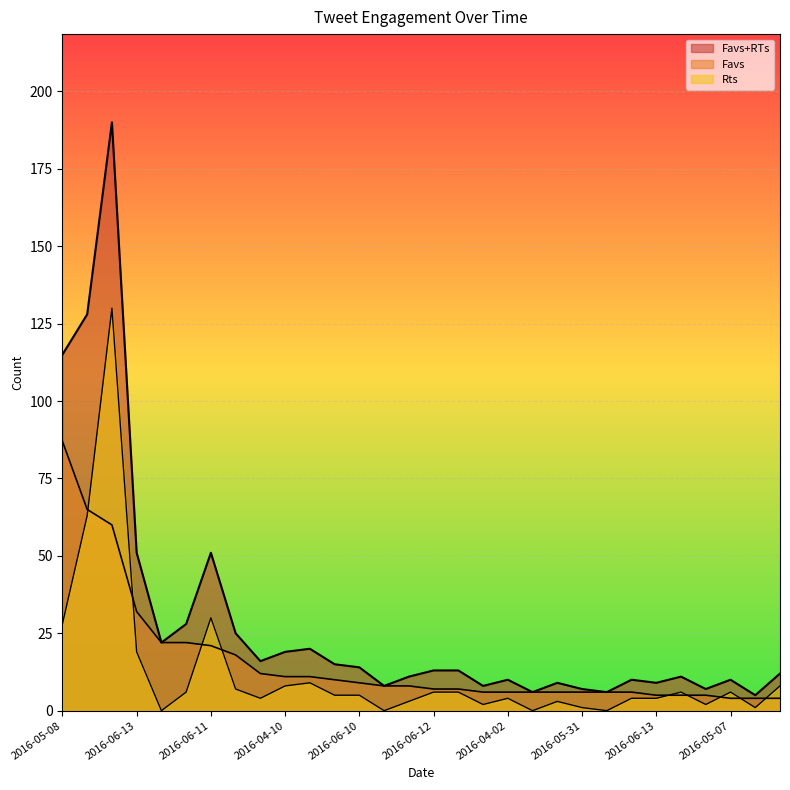

True or false: Favs has a value of 13 at 2016-06-10.

False